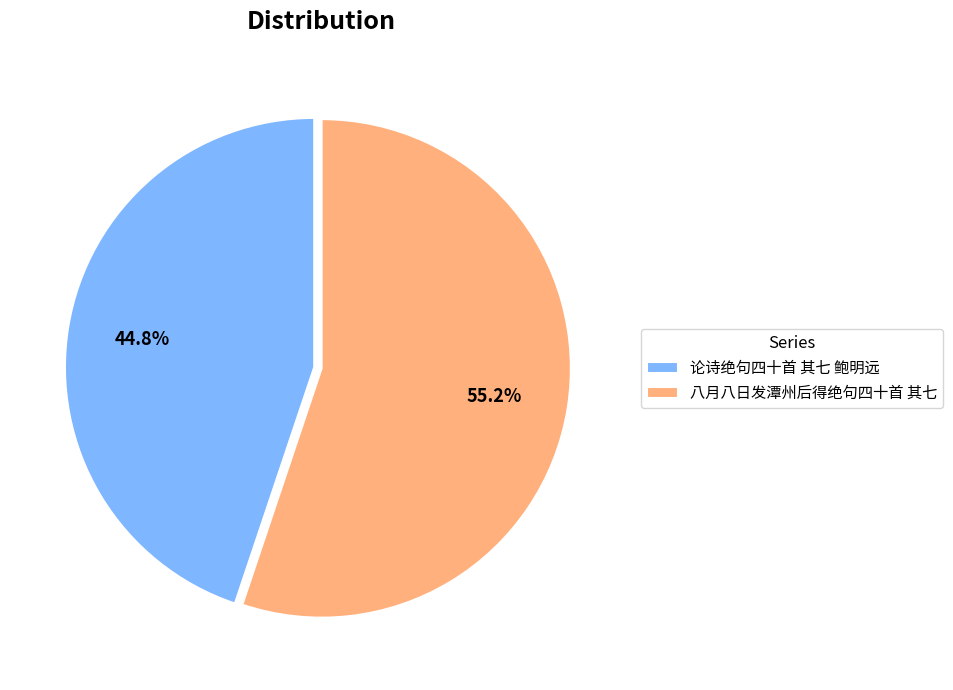

To the nearest percent, what percentage of the pie is 八月八日发潭州后得绝句四十首 其七?

55%